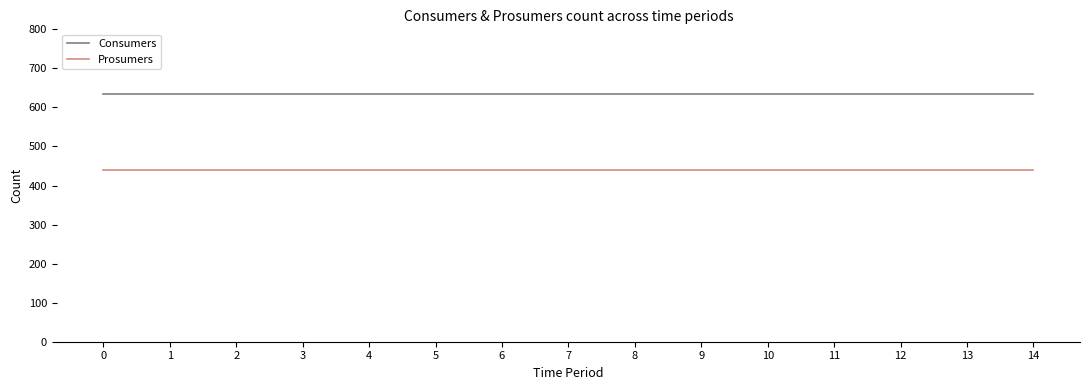

What is the spread (max minus min) of values at 3?

195